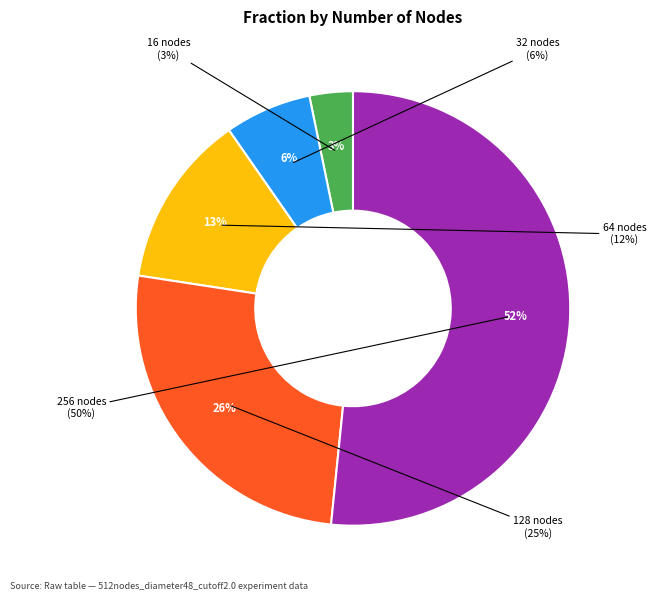

How much of the chart is everything except 32 nodes?

93.5%